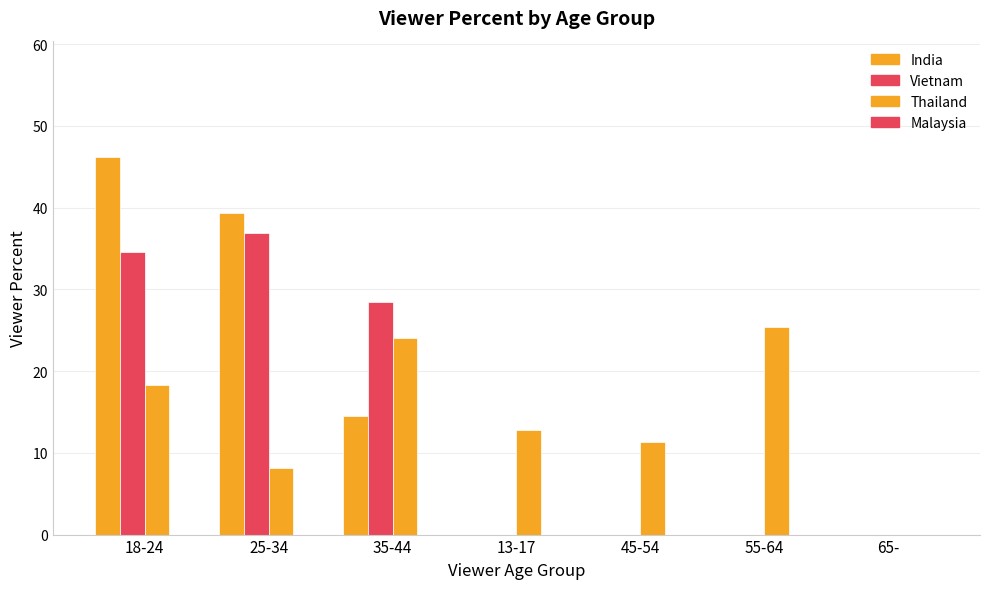

How many positive values does the Thailand series have?

6